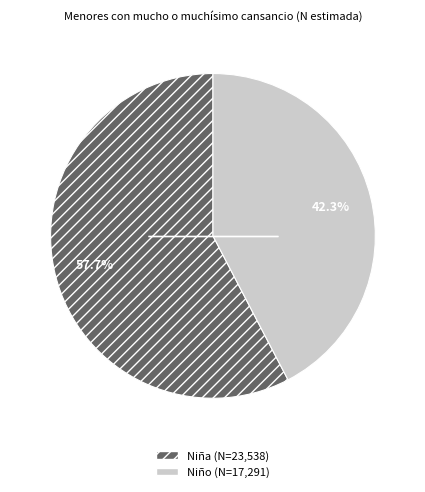

Count the number of slices in the pie.

2